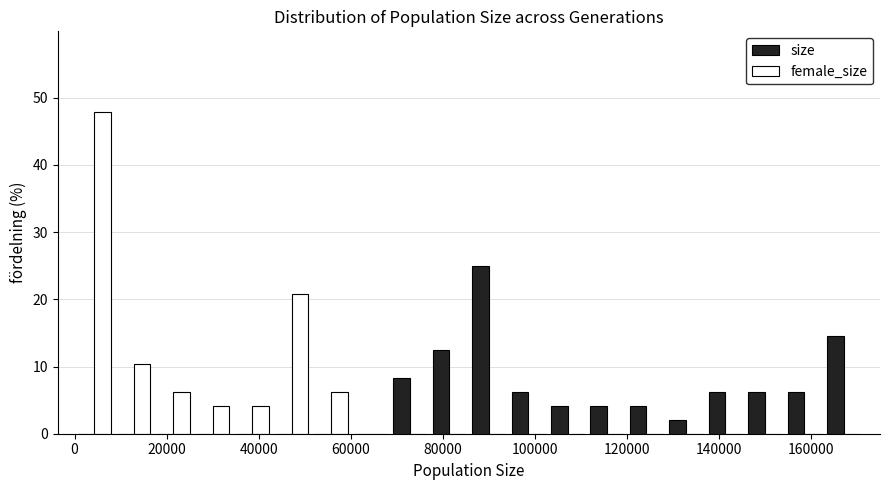

Reading left to right, transcribe this chart: for each range on the x-axis, give the height of each series' bar. Neither the bar edges nor the heights are printed on the chart, so give them approximately, as read against the axes.

0 to 8000: size=0	female_size=48
8000 to 18000: size=0	female_size=10
18000 to 26000: size=0	female_size=6
26000 to 34000: size=0	female_size=4
34000 to 42000: size=0	female_size=4
42000 to 52000: size=0	female_size=21
52000 to 60000: size=0	female_size=6
60000 to 68000: size=0	female_size=0
68000 to 78000: size=8	female_size=0
78000 to 86000: size=13	female_size=0
86000 to 94000: size=25	female_size=0
94000 to 102000: size=6	female_size=0
102000 to 112000: size=4	female_size=0
112000 to 120000: size=4	female_size=0
120000 to 128000: size=4	female_size=0
128000 to 138000: size=2	female_size=0
138000 to 146000: size=6	female_size=0
146000 to 154000: size=6	female_size=0
154000 to 162000: size=6	female_size=0
162000 to 172000: size=15	female_size=0